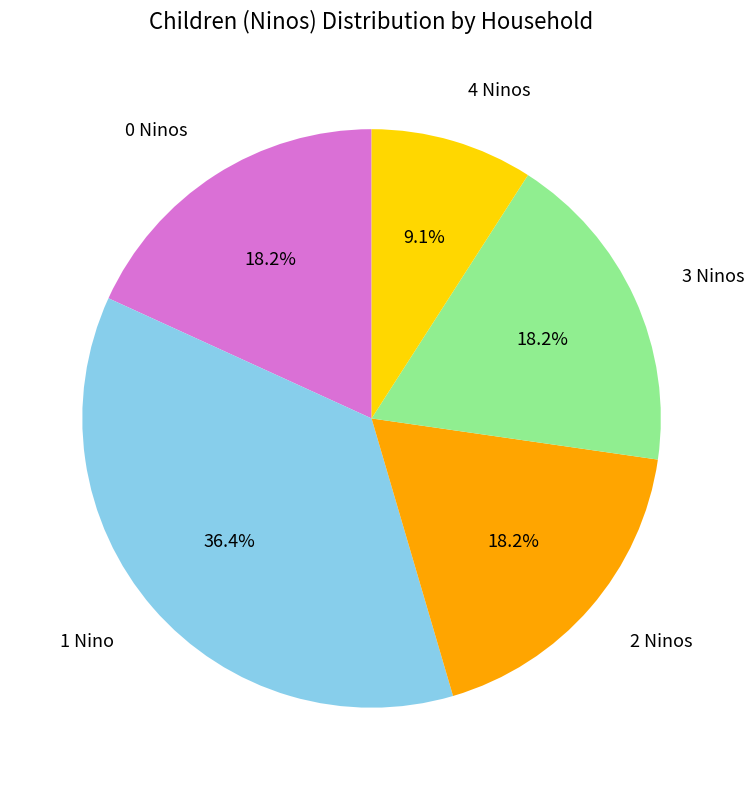

How many slices are in this pie chart?

5